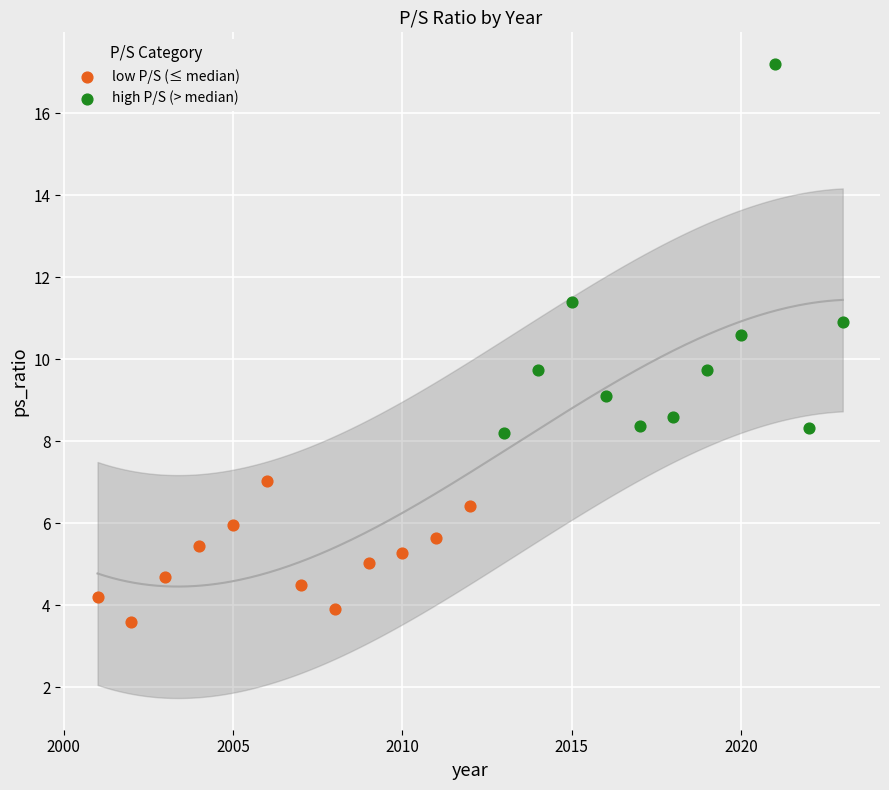

Which series contains the lowest Y value?

low P/S (≤ median)